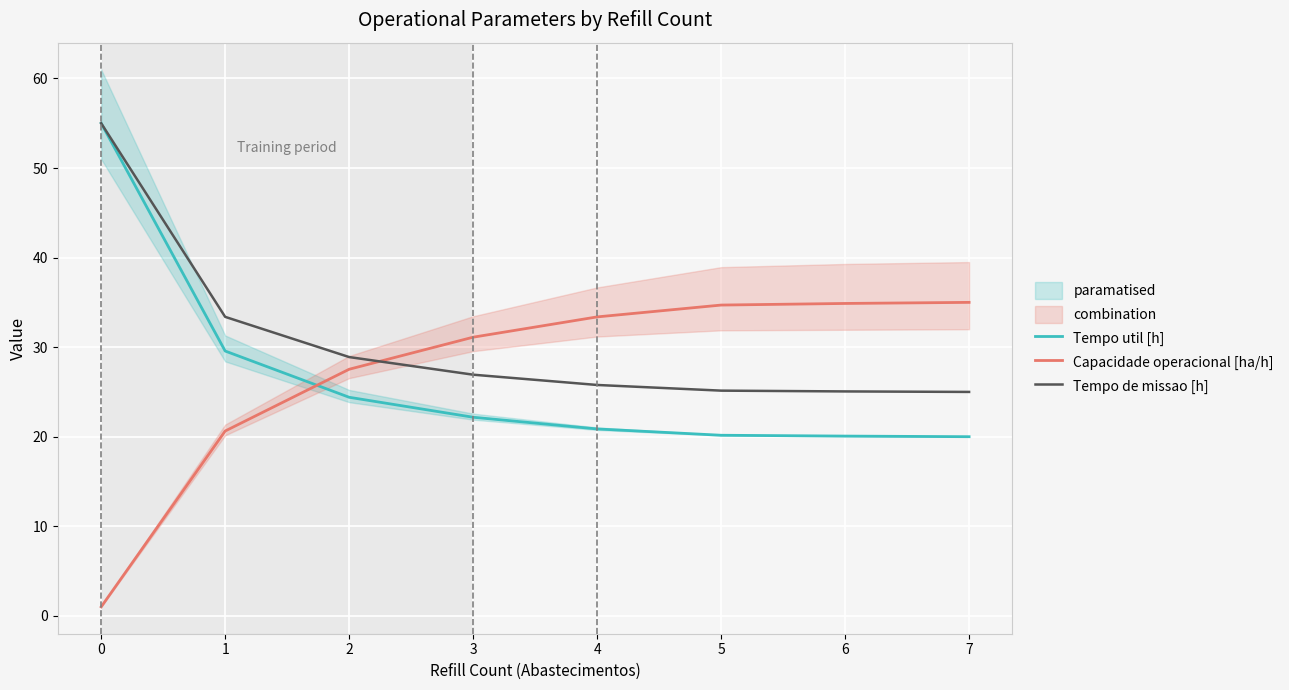

True or false: Tempo util [h] and Tempo de missao [h] cross at least once.

False